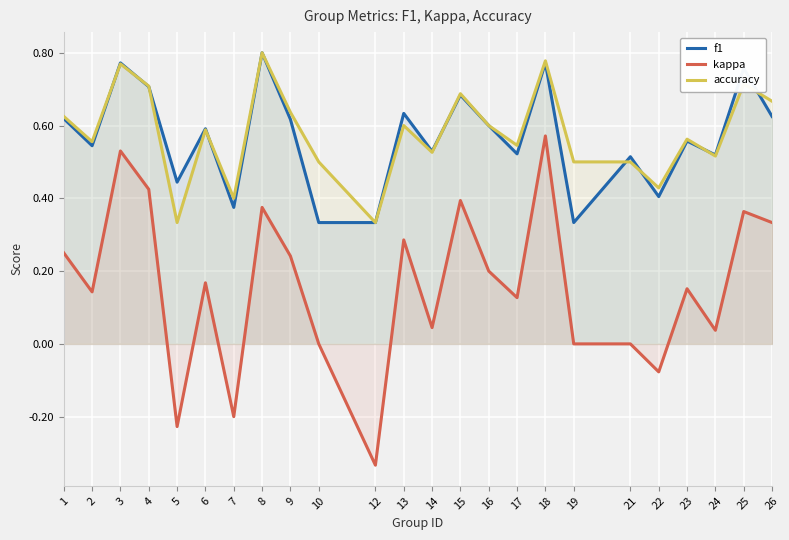

How many interior local valleys does the accuracy series have?

8